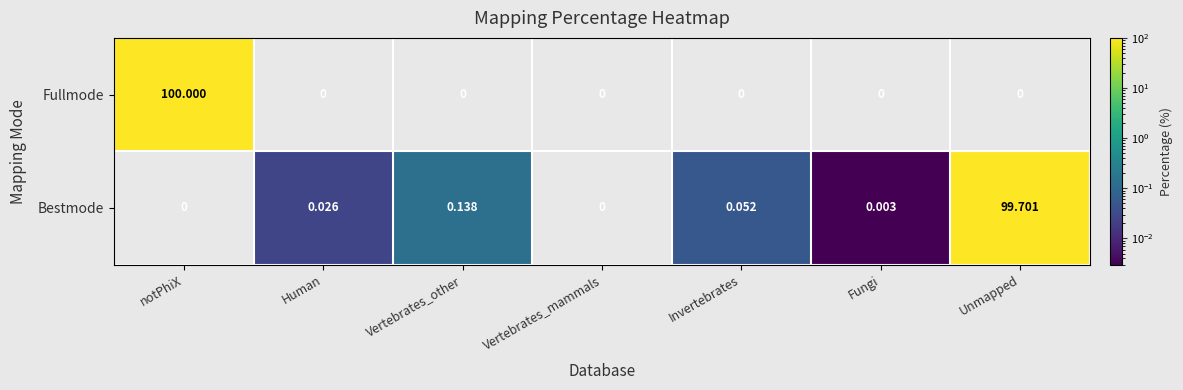

Is the value of Fullmode at Unmapped greater than the value of Bestmode at Vertebrates_other?

No